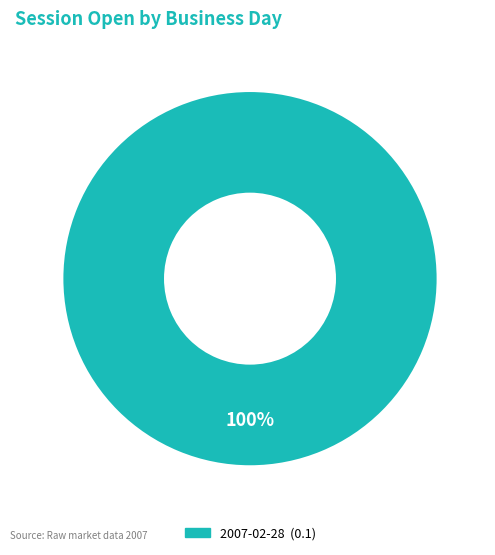

Is there any slice that represents more than half of the pie?

Yes